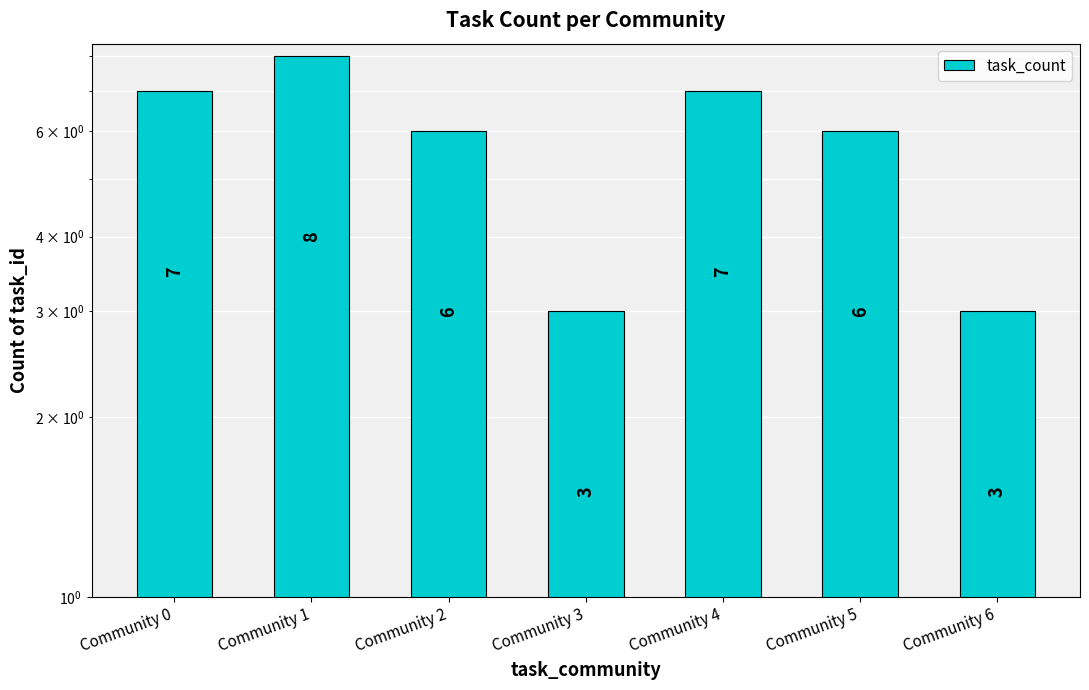

Reading left to right, list all the values displayed in this chart.

7	8	6	3	7	6	3